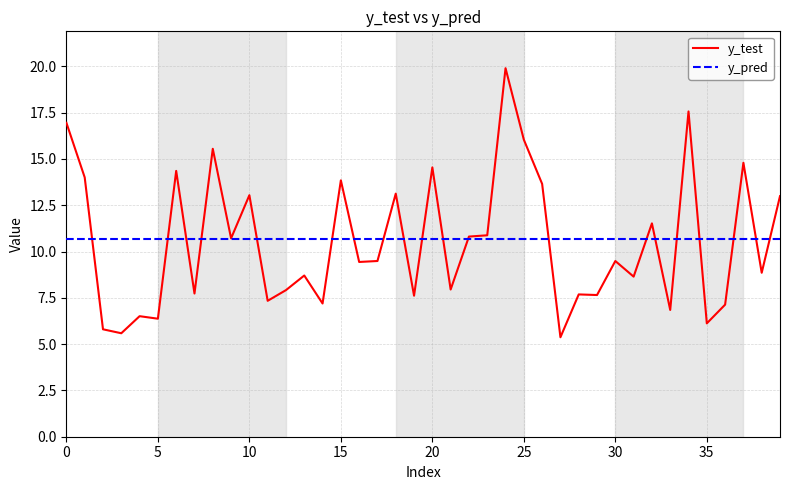

Which series has the widest spread of values?

y_test